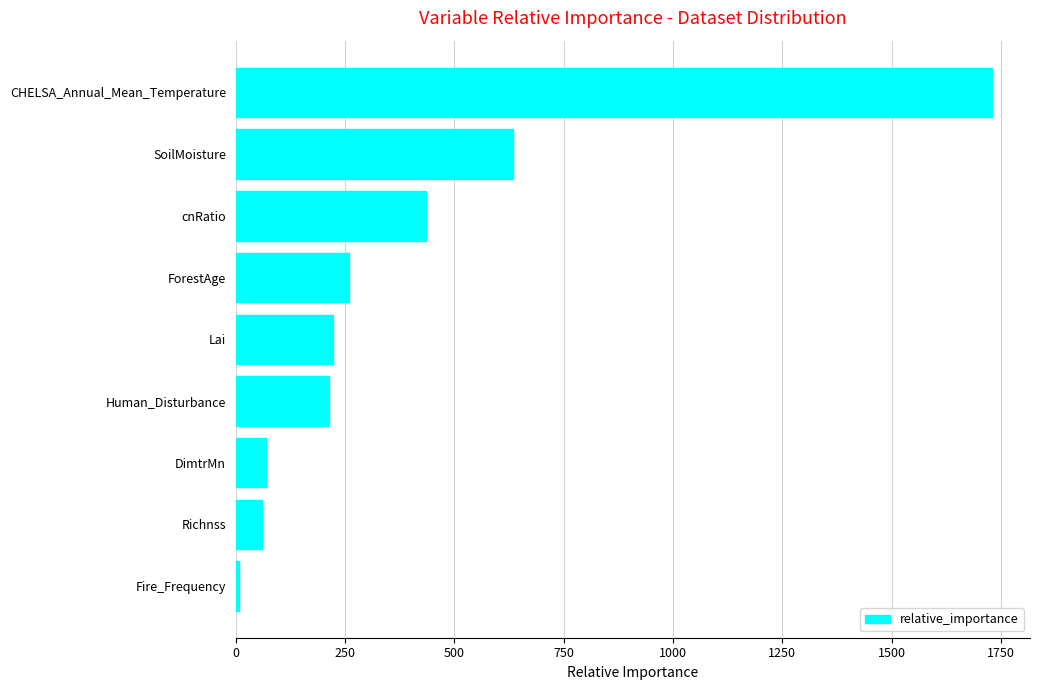

Reading bottom to top, list all the values displayed in this chart.

6.6	60.2	69.8	213.2	221.8	258.8	433.9	634.3	1730.1